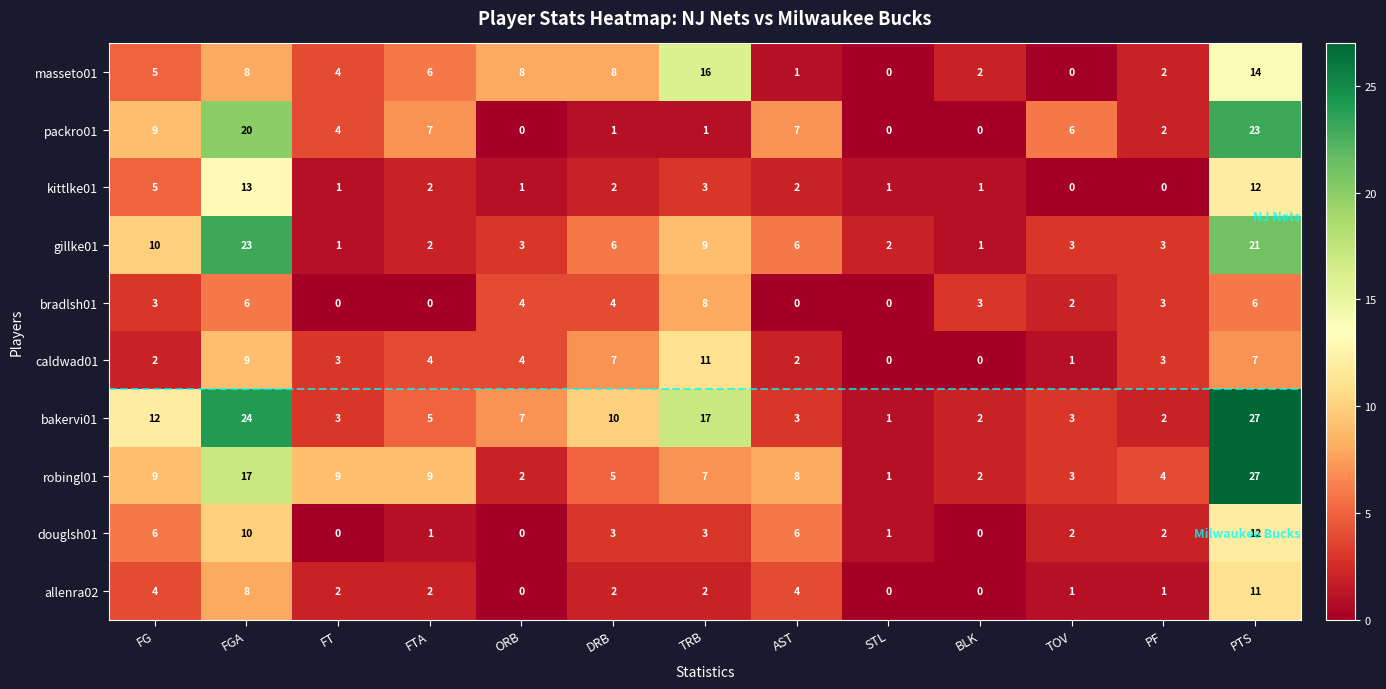

At which category is the sum across all series the highest?

PTS